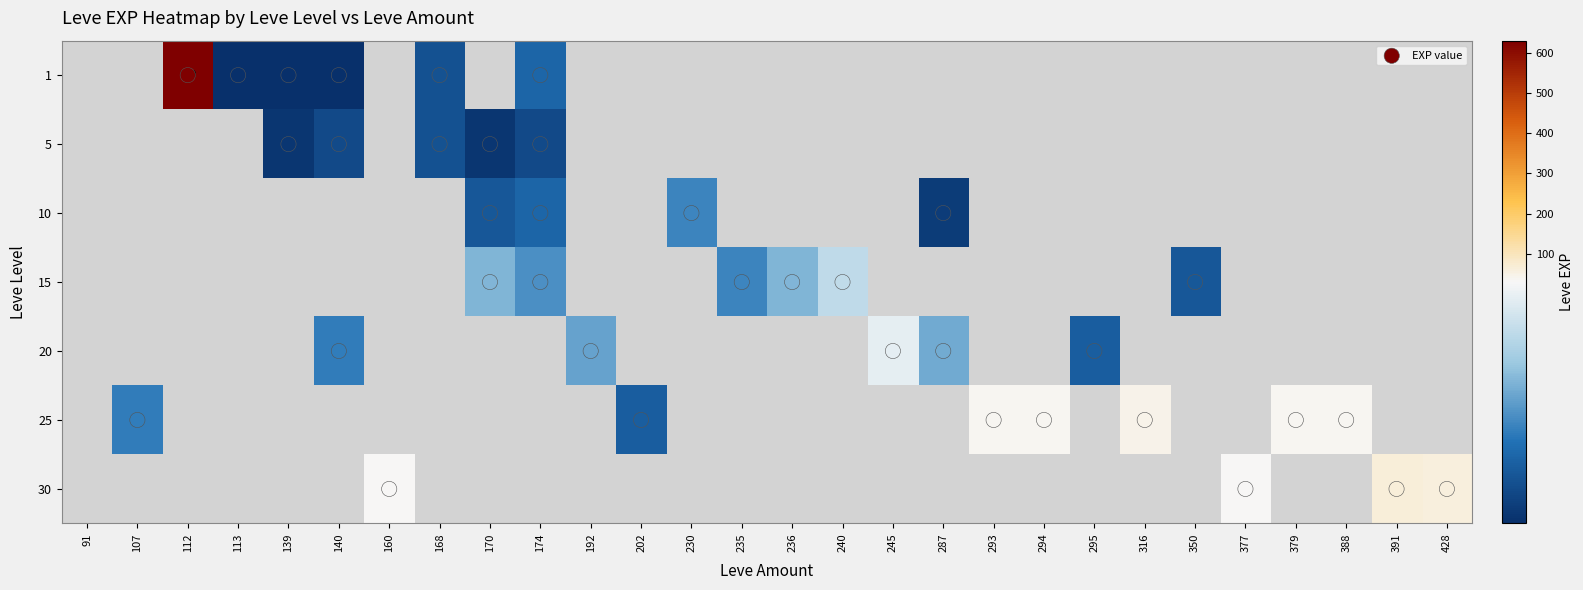

What is the difference between the highest and lowest values at 168?

6